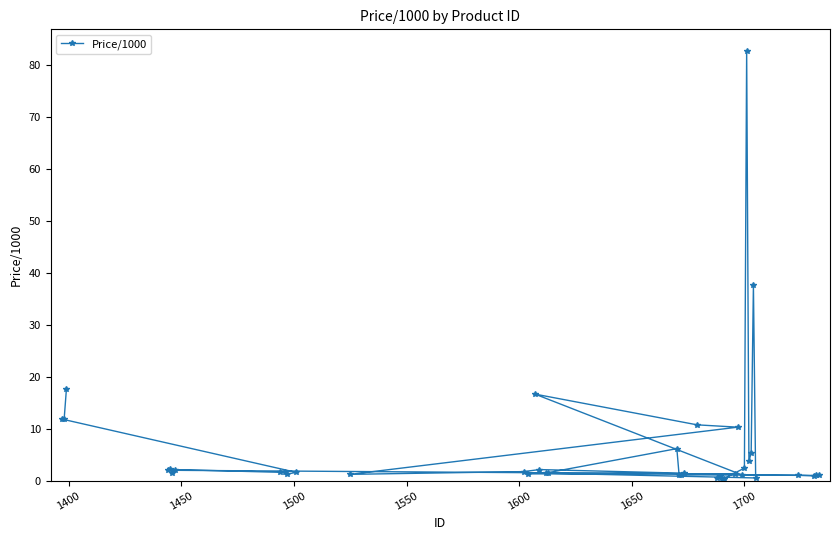

What is the average value?

6.4